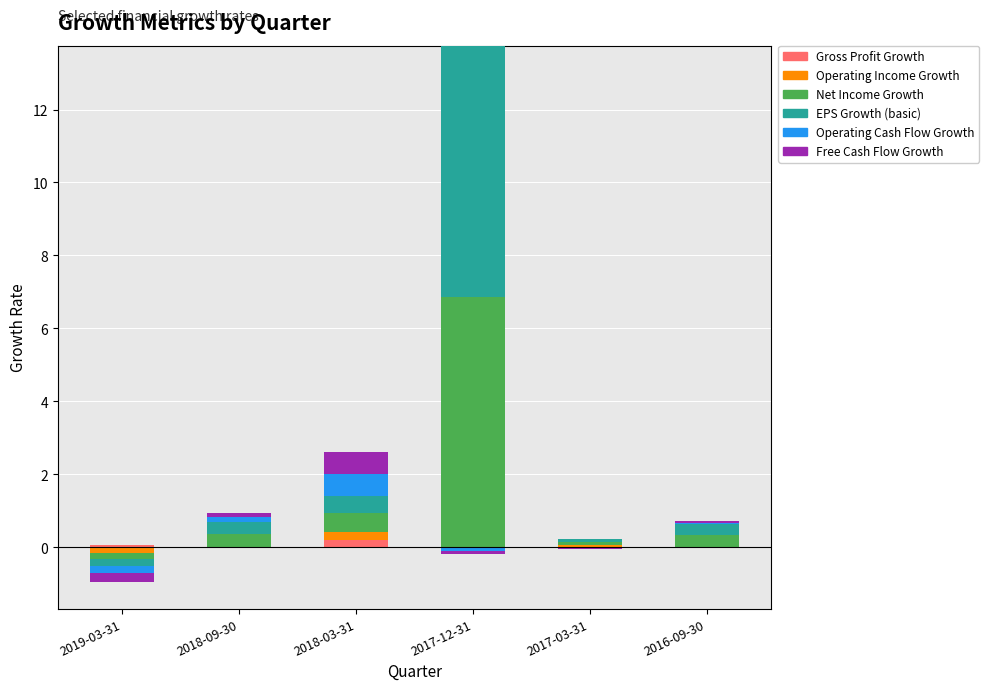

Count the number of data series in this chart.

6